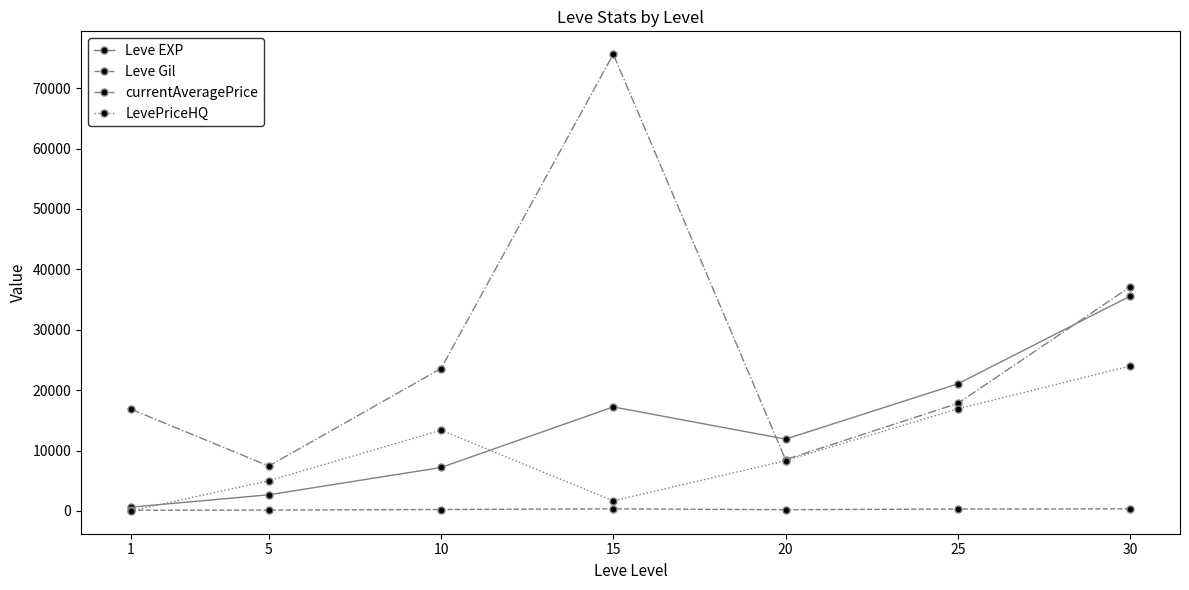

What is the approximate value of Leve EXP at 1?

630.0